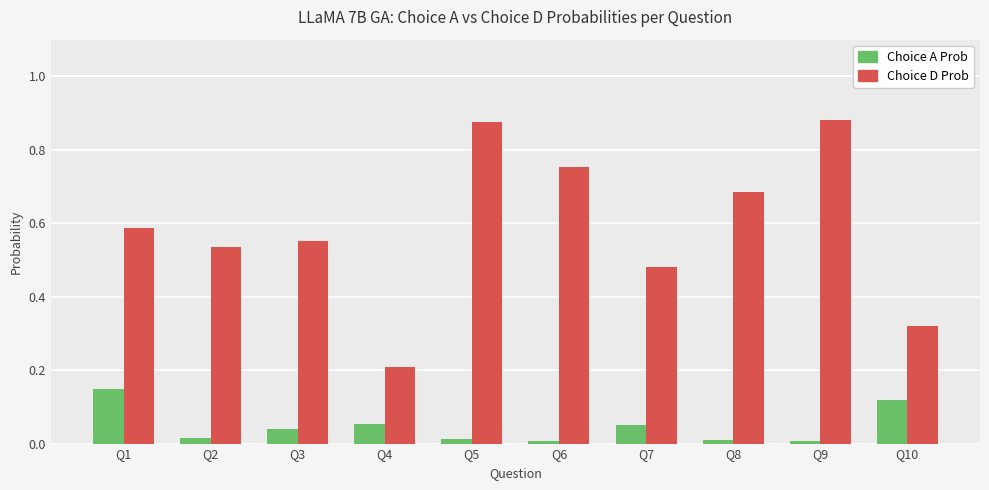

Which category has the highest value in the Choice A Prob series?

Q1